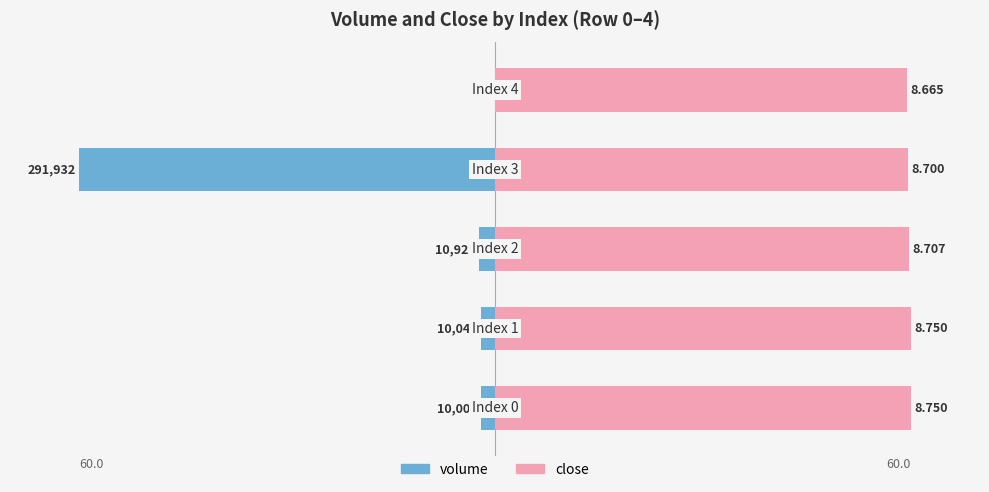

Does the chart contain stacked bars?

No